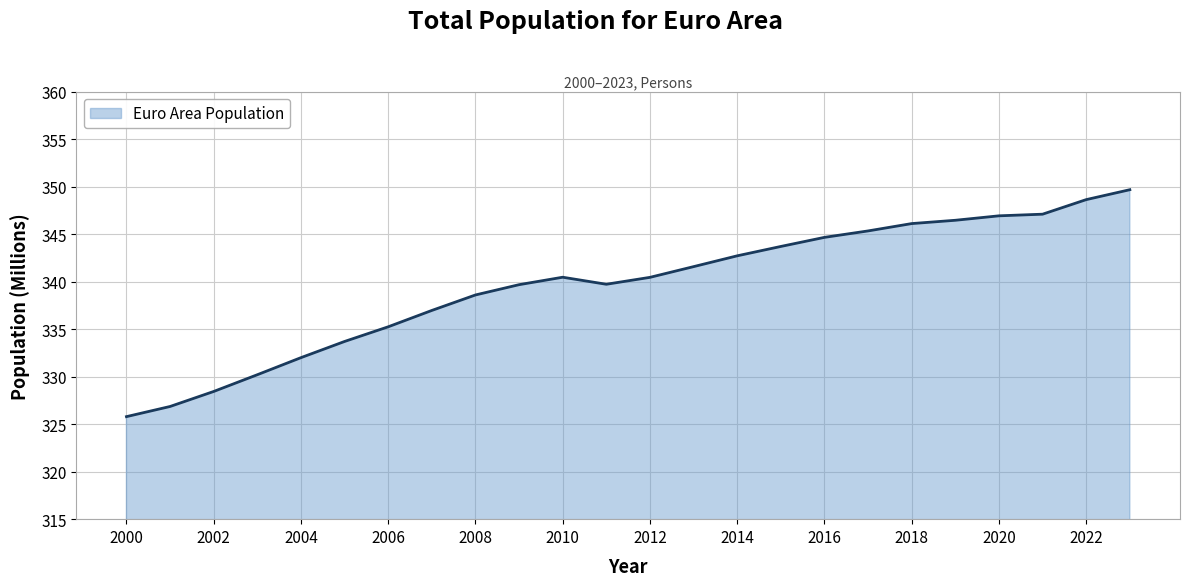

What is the difference between the maximum and minimum values?

23.9